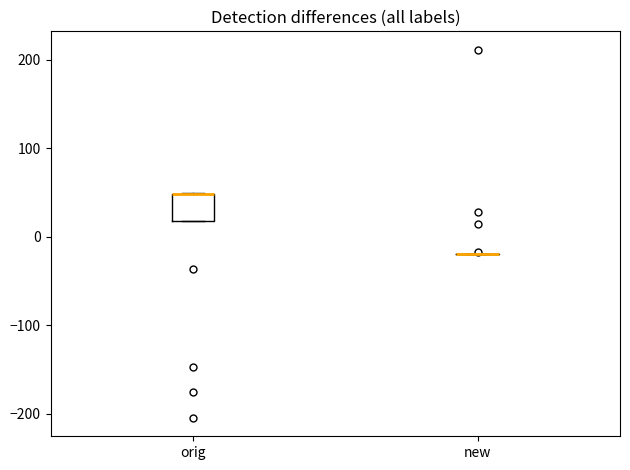

Reading left to right, transcribe this box plot: for each box, give where its median line is, the range the box spans, and where its two whiskers end, as read against the y-axis. The values are not printed on the chart, so give them approximately, as read against the axis.

orig: median 50 (drawn on the box's upper edge), box 20 to 50, whiskers 20 to 50
new: box collapsed to a line at -20, whiskers -20 to -20